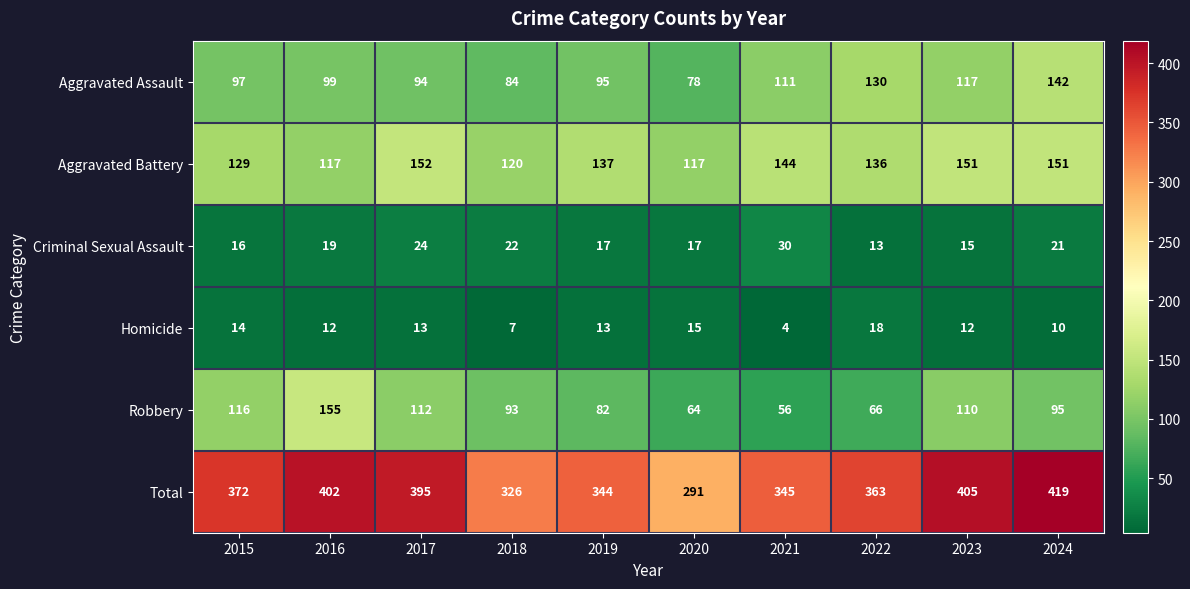

What is the maximum value for Robbery?

155